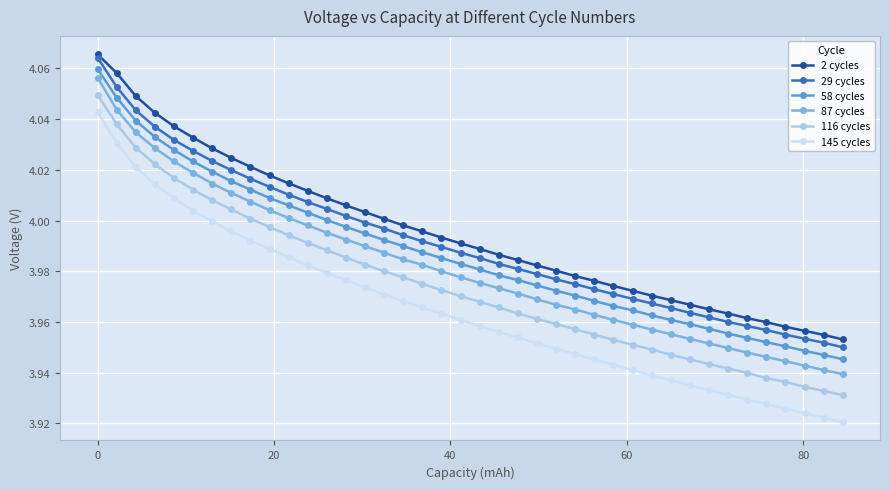

True or false: 58 cycles and 116 cycles intersect in this chart.

False